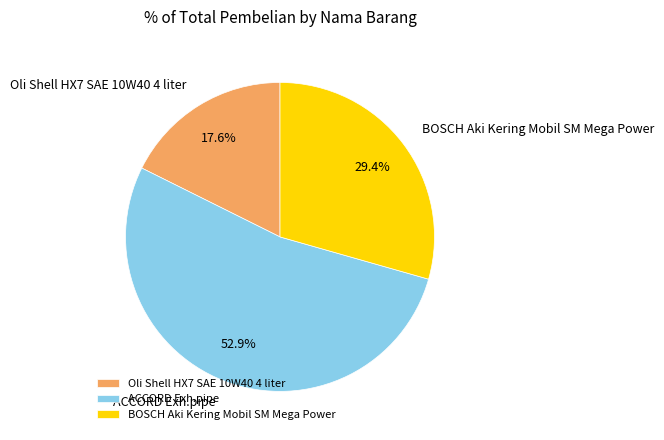

To the nearest percent, what portion does ACCORD Exh.pipe represent?

53%